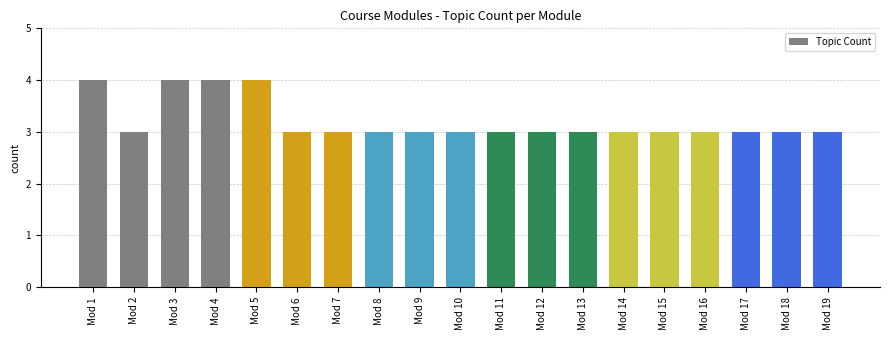

Reading left to right, what are all the values shown in this chart?

Mod 1=4	Mod 2=3	Mod 3=4	Mod 4=4	Mod 5=4	Mod 6=3	Mod 7=3	Mod 8=3	Mod 9=3	Mod 10=3	Mod 11=3	Mod 12=3	Mod 13=3	Mod 14=3	Mod 15=3	Mod 16=3	Mod 17=3	Mod 18=3	Mod 19=3